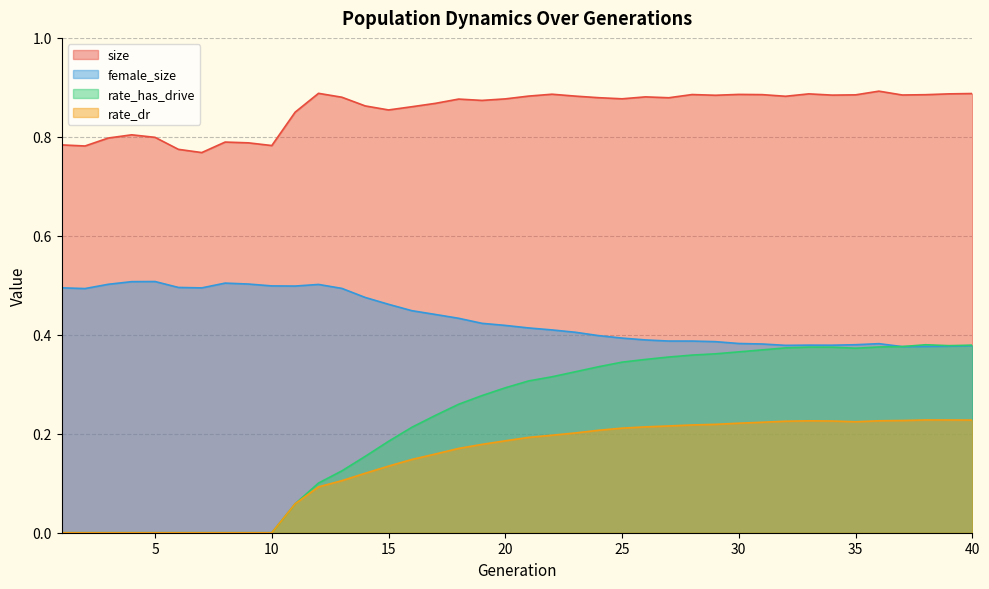

Read the rate_dr value at 19.

0.2